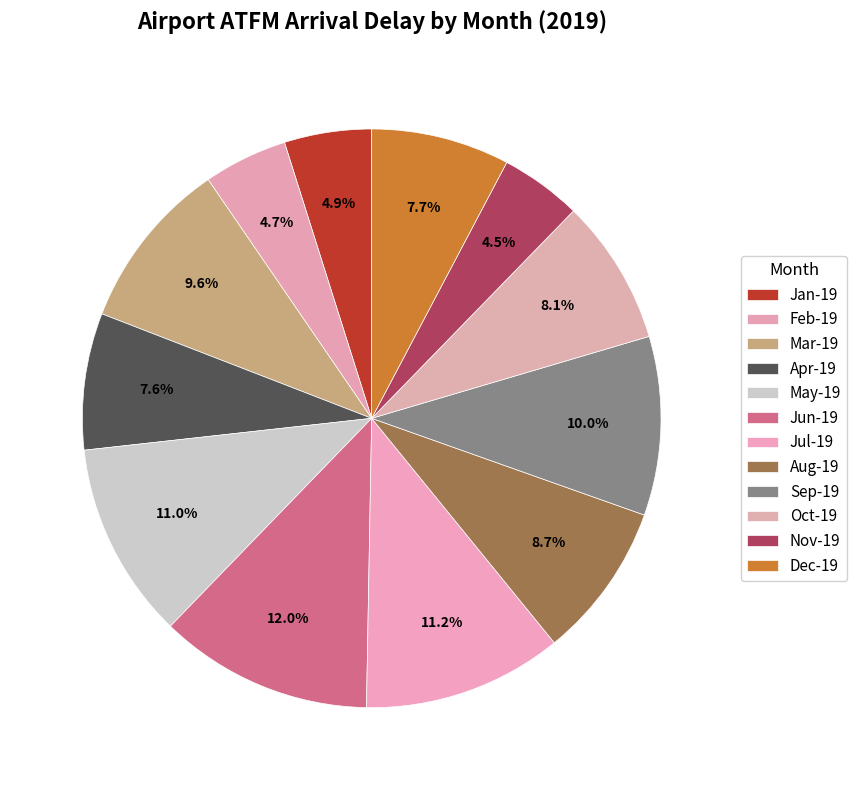

Count the number of slices in the pie.

12